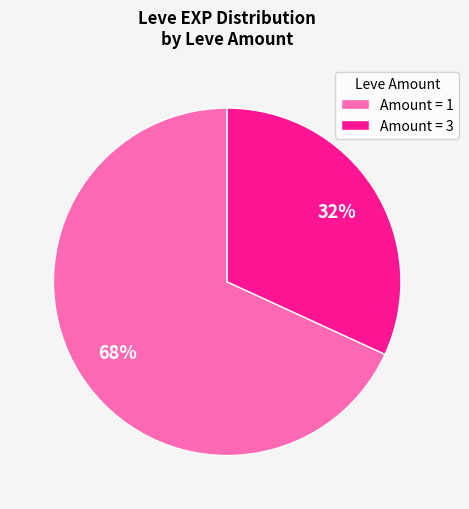

Which slice is the largest?

Amount = 1